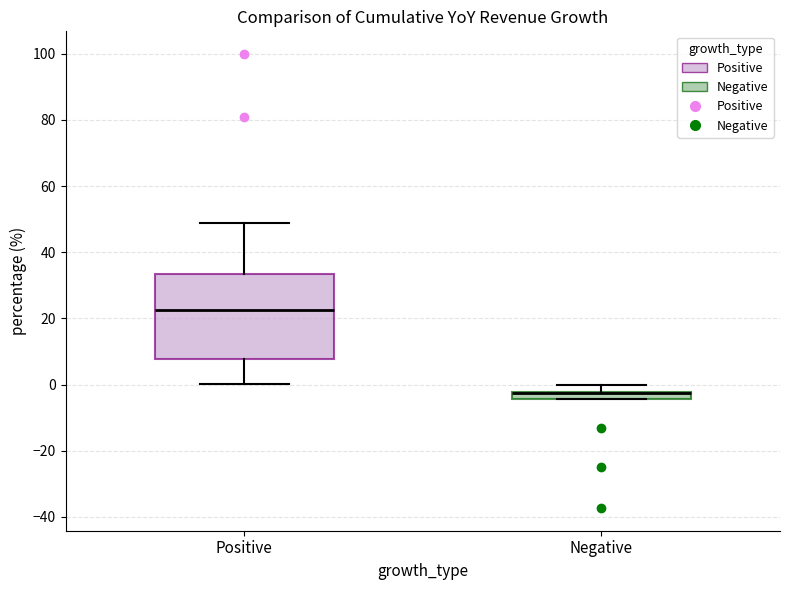

Where does the upper whisker of the box for Negative end on the y-axis? The values are not printed on the chart, so give them approximately, as read against the axis.

0